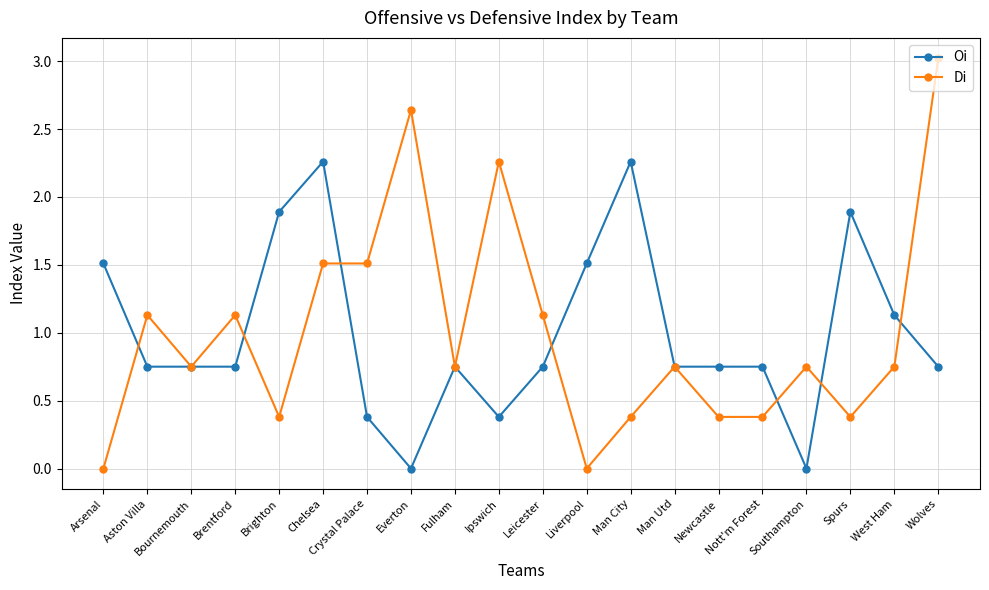

True or false: Di has a value of 2.4 at Crystal Palace.

False